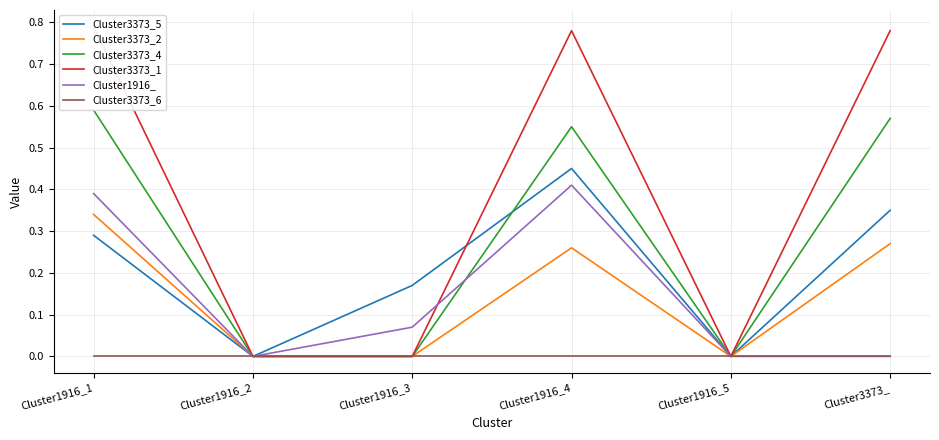

How many values in Cluster1916_ are above zero?

3